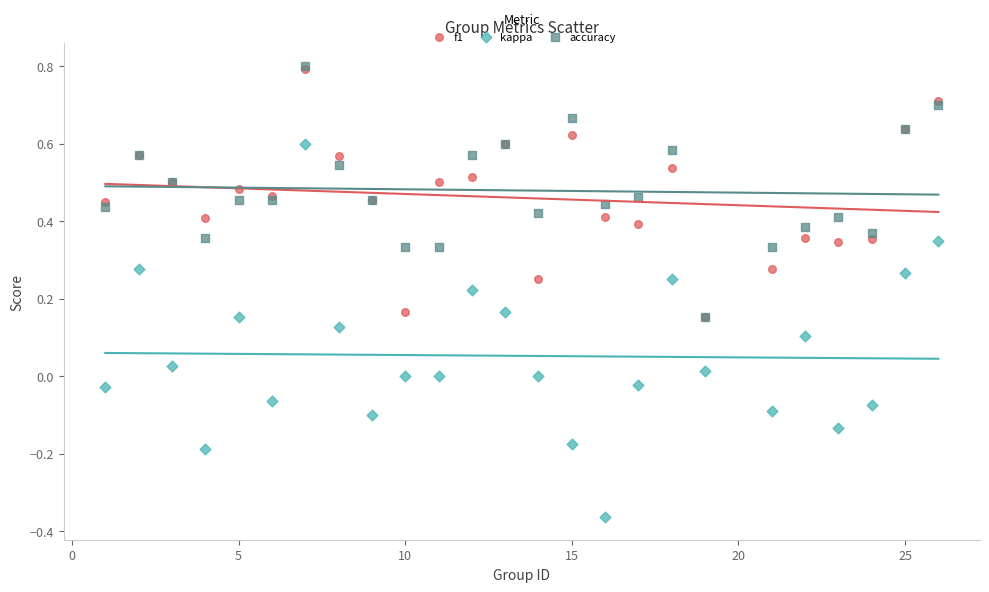

Which series reaches the minimum Y coordinate?

kappa